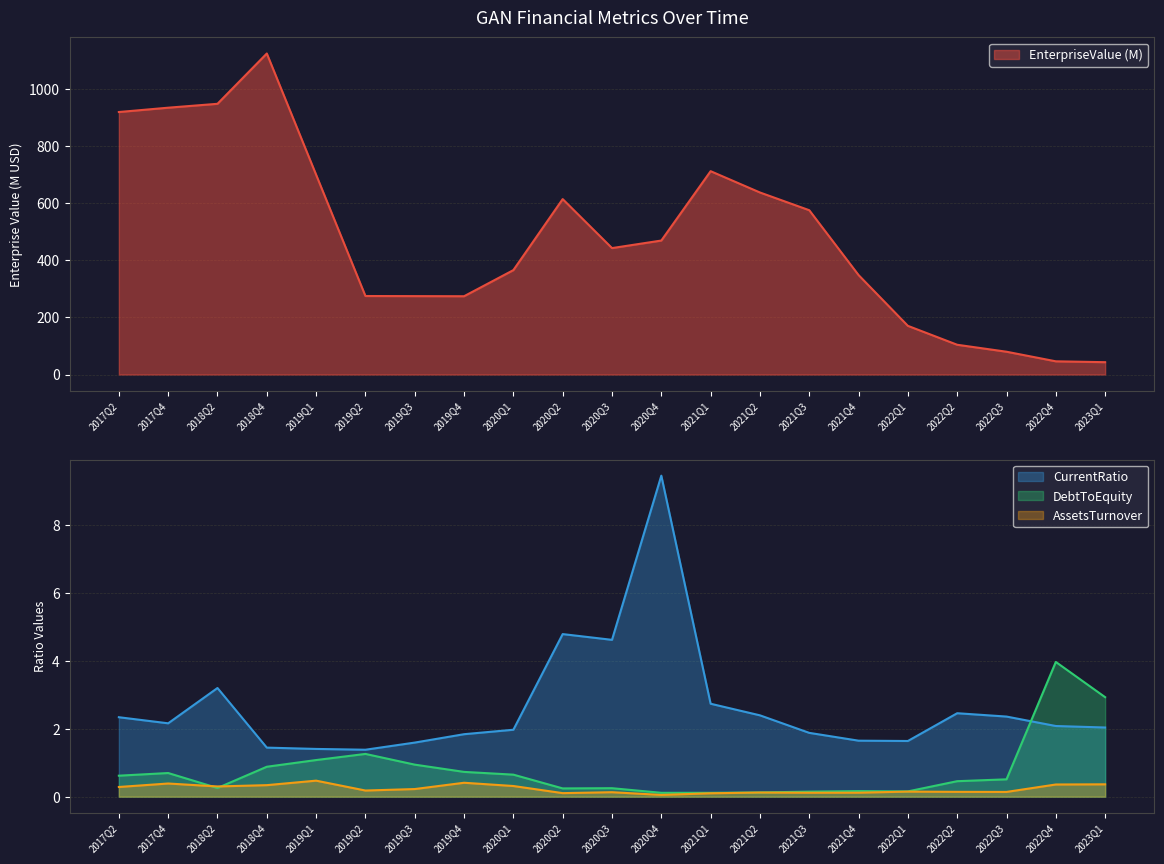

What is the lowest value of the CurrentRatio series?

1.4